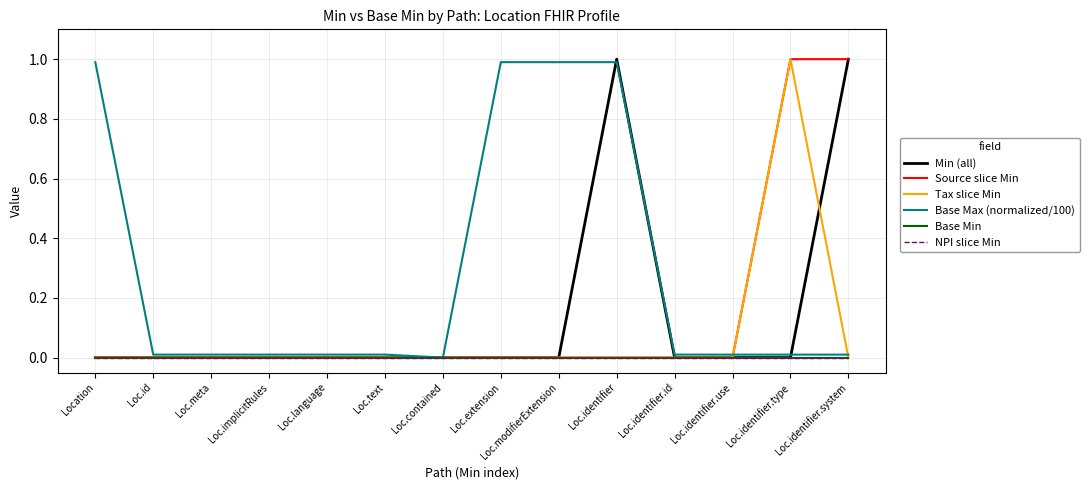

True or false: Source slice Min and Base Max (normalized/100) cross at least once.

True